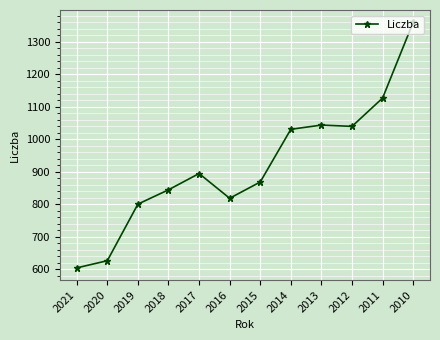

Reading left to right, list all the values displayed in this chart.

605	627	801	845	895	819	869	1031	1044	1040	1127	1360